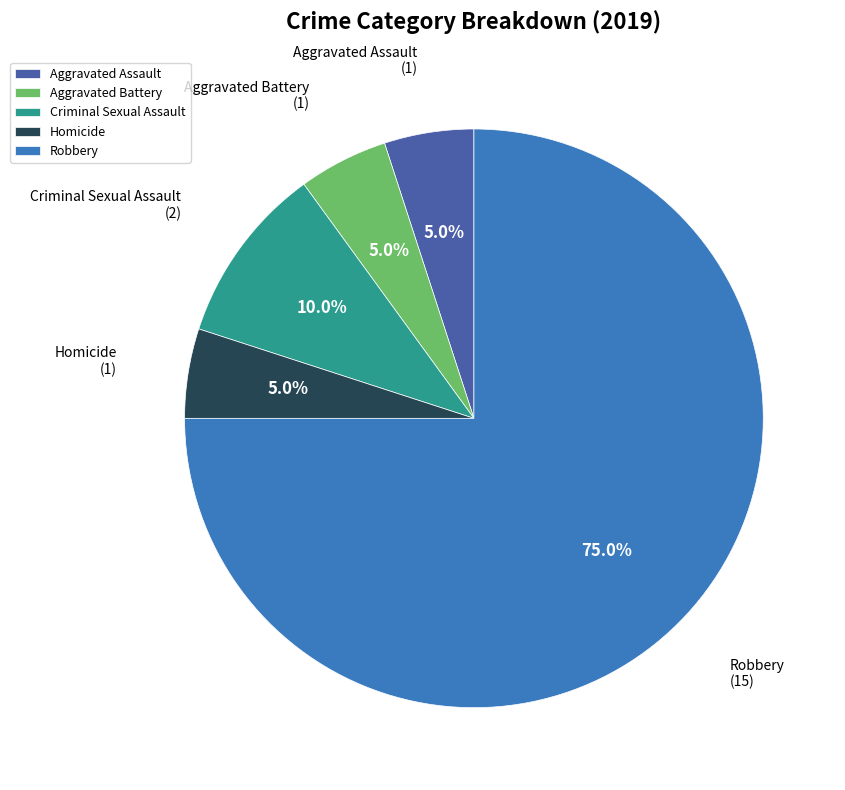

The Criminal Sexual Assault slice represents 24% of the pie. True or false?

False